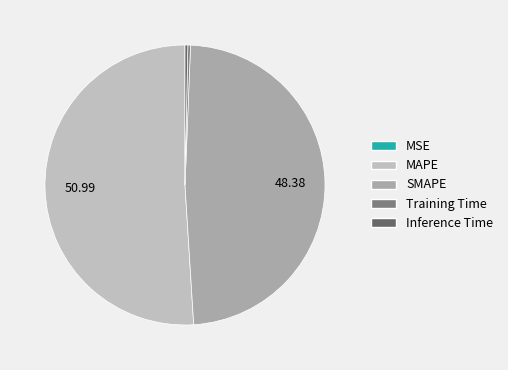

Between MSE and SMAPE, which is larger?

SMAPE